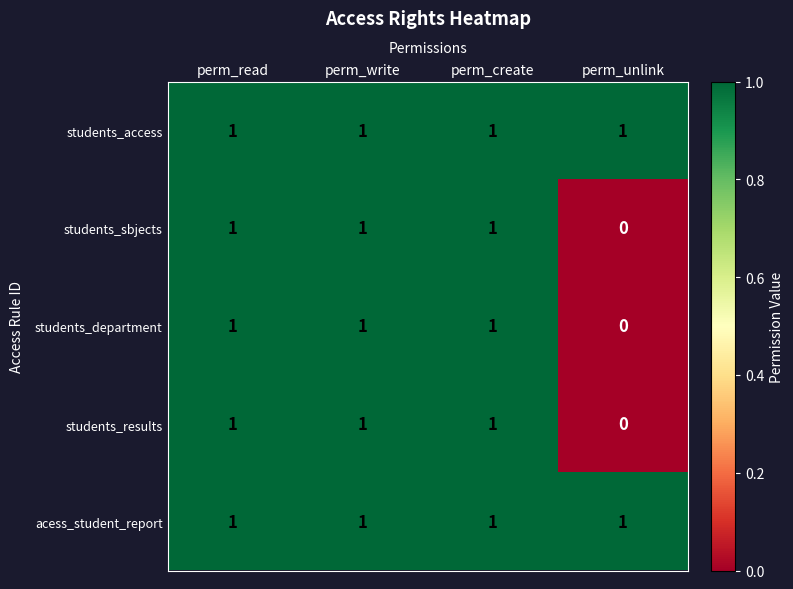

Reading left to right, extract all data points from this chart.

students_access: 1	1	1	1
students_sbjects: 1	1	1	0
students_department: 1	1	1	0
students_results: 1	1	1	0
acess_student_report: 1	1	1	1